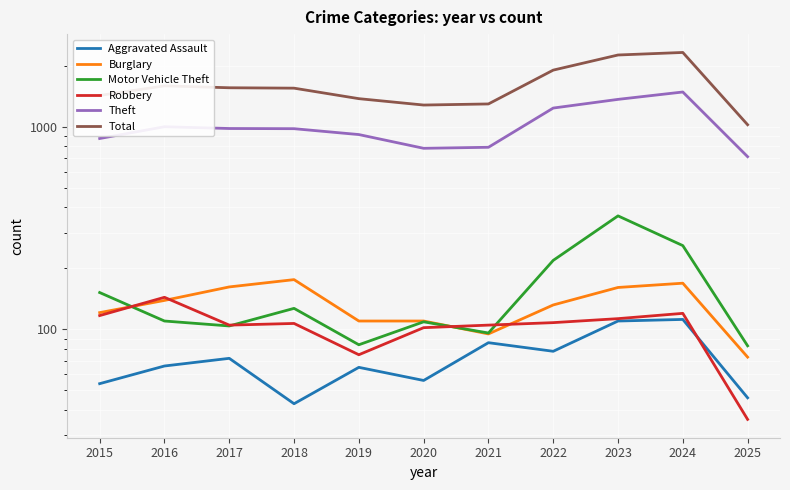

Reading right to left, what are all the values shown in this chart?

Aggravated Assault: 2025=46	2024=112	2023=110	2022=78	2021=86	2020=56	2019=65	2018=43	2017=72	2016=66	2015=54
Burglary: 2025=73	2024=169	2023=161	2022=132	2021=95	2020=110	2019=110	2018=176	2017=162	2016=139	2015=121
Motor Vehicle Theft: 2025=83	2024=259	2023=363	2022=219	2021=96	2020=109	2019=84	2018=127	2017=104	2016=110	2015=152
Robbery: 2025=36	2024=120	2023=113	2022=108	2021=105	2020=102	2019=75	2018=107	2017=105	2016=144	2015=117
Theft: 2025=711	2024=1482	2023=1363	2022=1235	2021=791	2020=782	2019=914	2018=977	2017=979	2016=999	2015=874
Total: 2025=1022	2024=2322	2023=2256	2022=1900	2021=1294	2020=1278	2019=1374	2018=1548	2017=1555	2016=1589	2015=1425